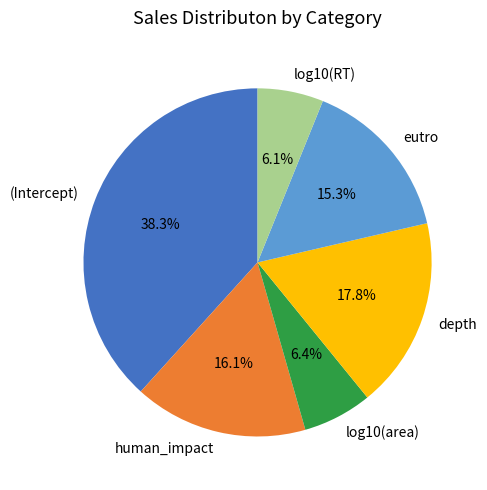

True or false: log10(RT) accounts for 6% of the total.

True